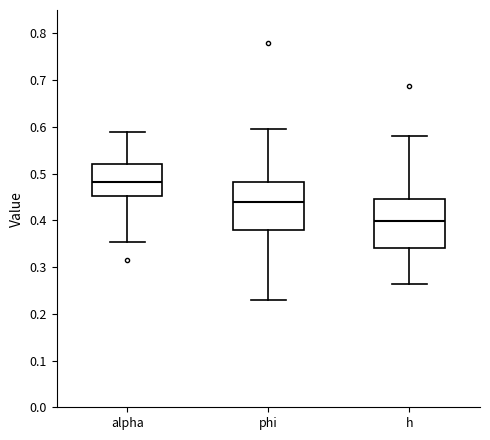

Reading left to right, transcribe this box plot: for each box, give where its median line is, the range the box spans, and where its two whiskers end, as read against the y-axis. The values are not printed on the chart, so give them approximately, as read against the axis.

alpha: median 0.48, box 0.45 to 0.52, whiskers 0.35 to 0.59
phi: median 0.44, box 0.38 to 0.48, whiskers 0.23 to 0.59
h: median 0.40, box 0.34 to 0.45, whiskers 0.26 to 0.58